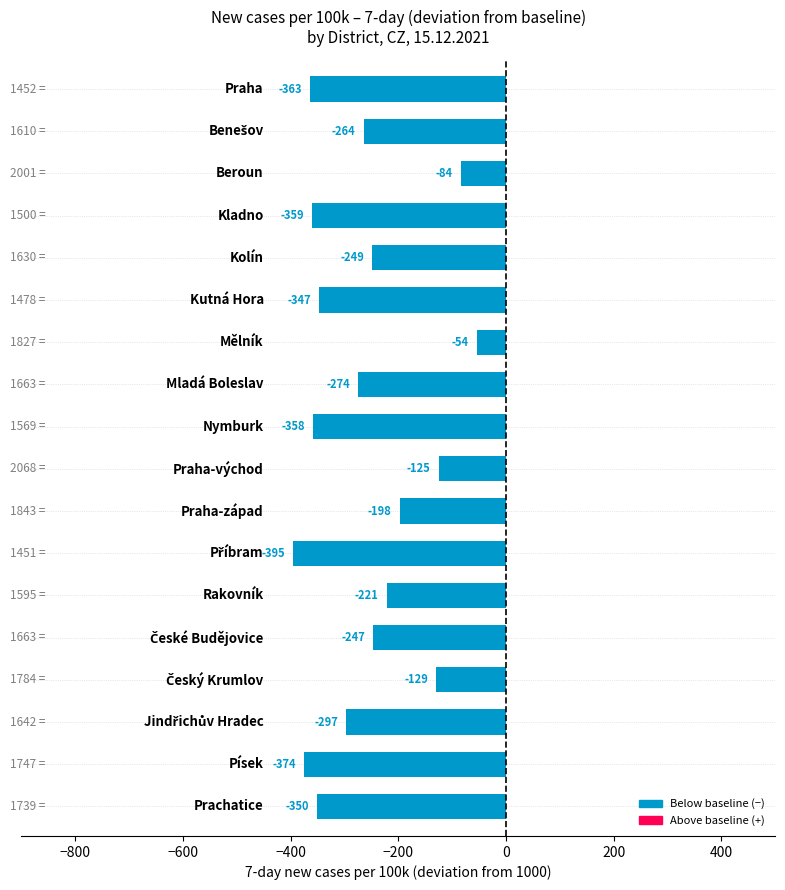

What is the difference between the maximum and minimum values?

340.7